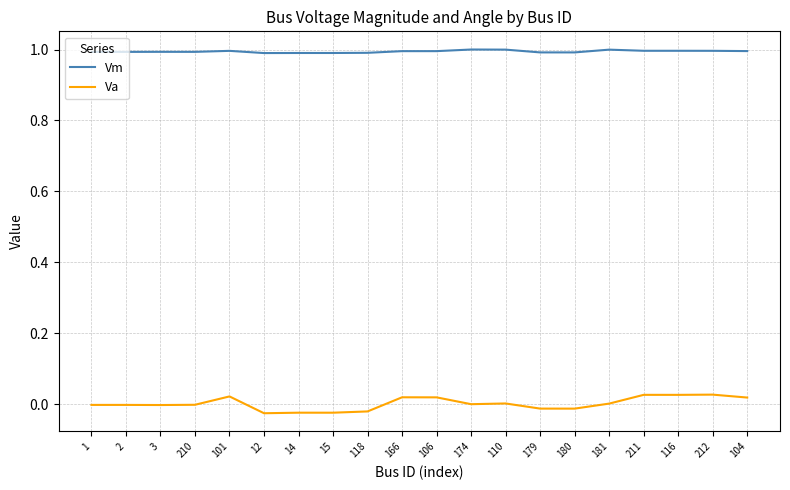

True or false: Va and Vm intersect in this chart.

False